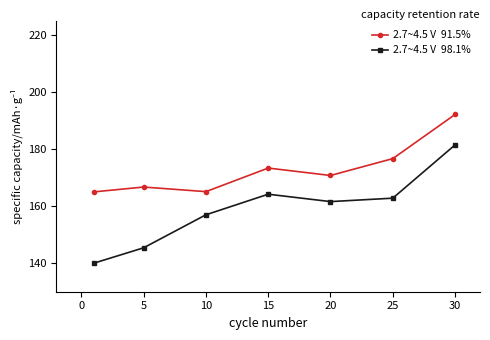

What is the maximum value shown in the chart?

192.2